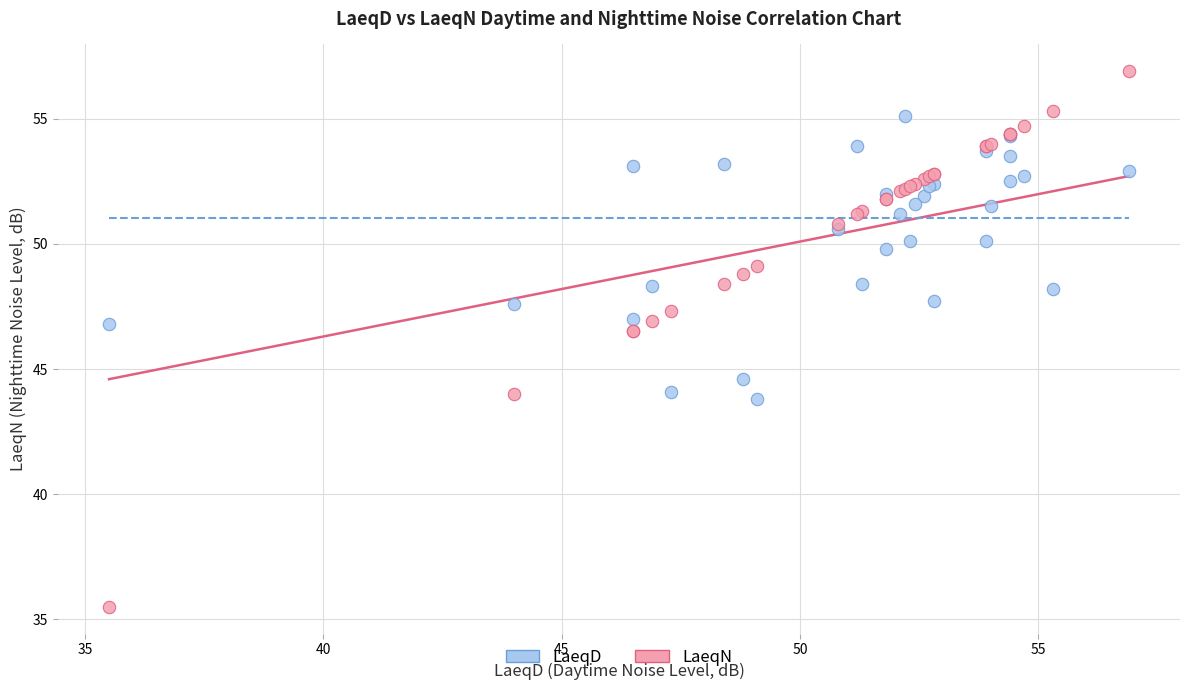

Which series has the largest Y range (max minus min)?

LaeqN